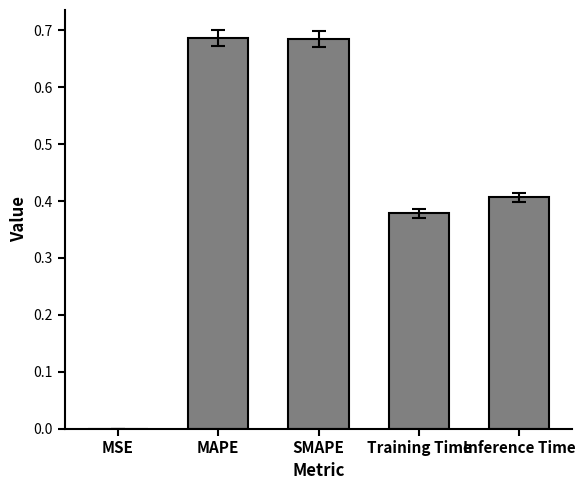

What is the sum of the values at Inference Time and MAPE?

1.1